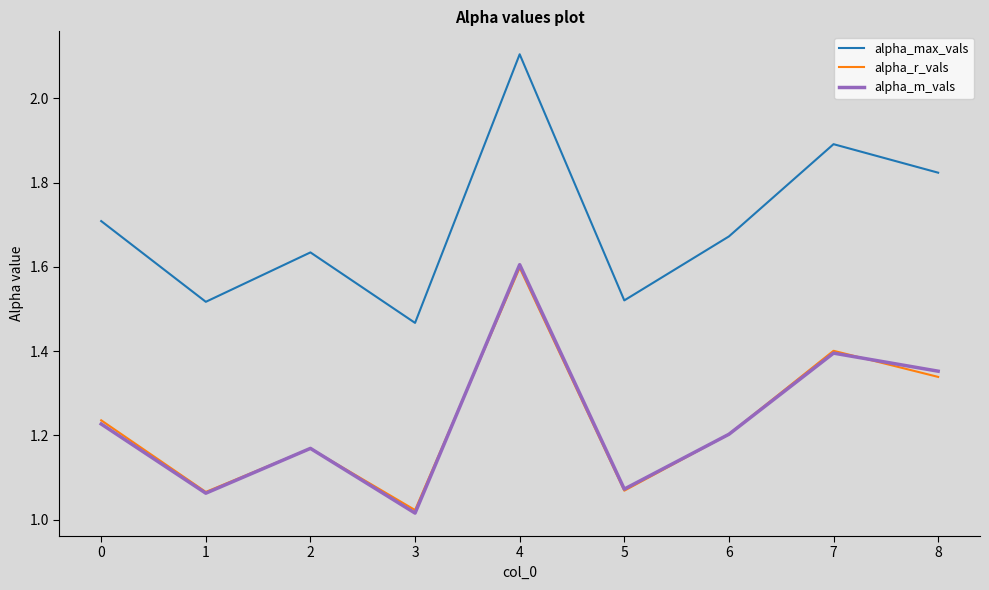

Count the number of data series in this chart.

3